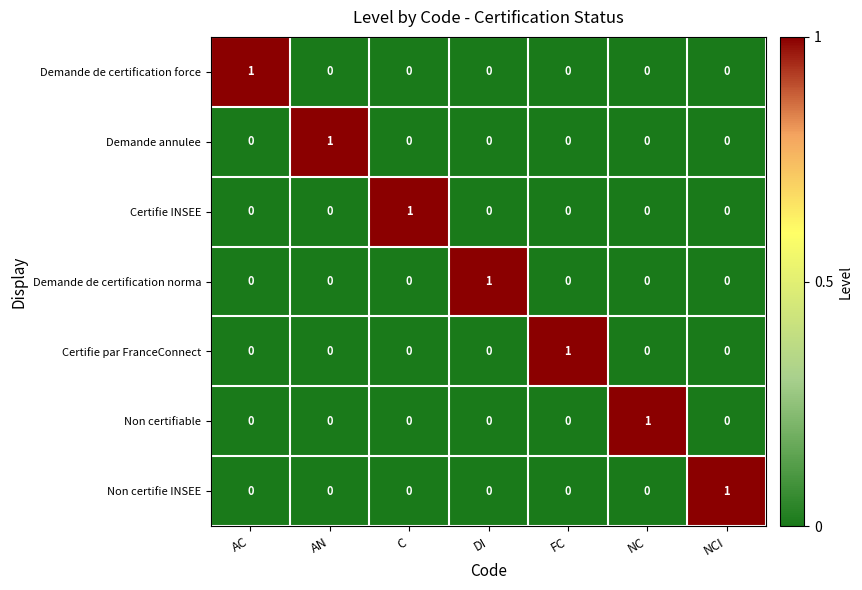

At how many categories does at least one series exceed 0?

7